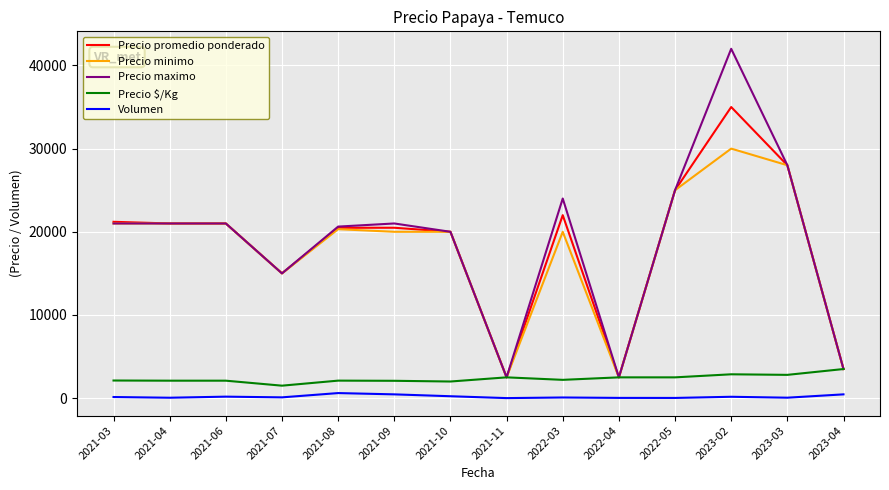

Is it true that Precio maximo equals 21000 at 2021-03?

True